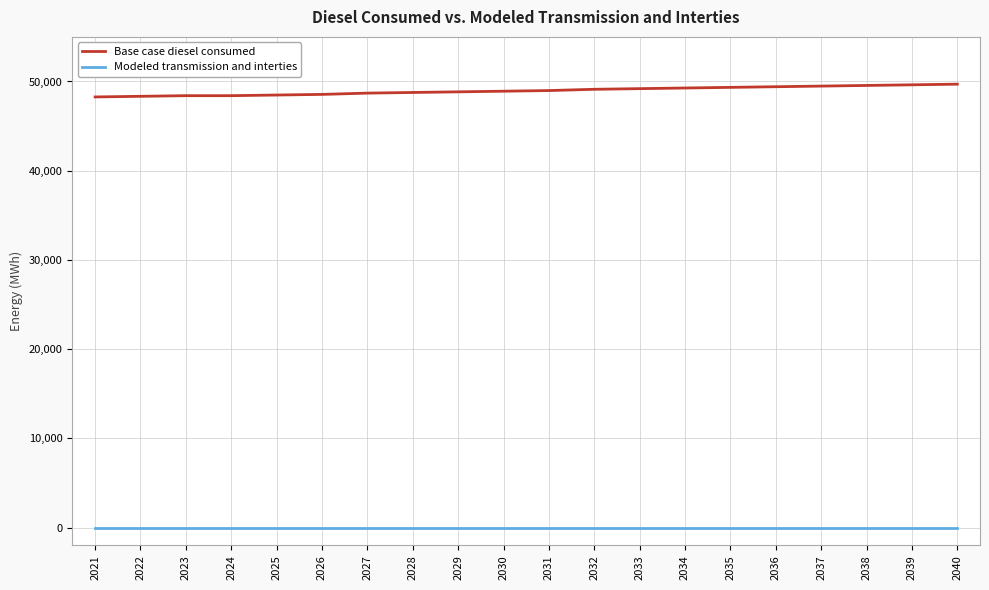

List the series in order of their overall mean, lowest first.

Modeled transmission and interties, Base case diesel consumed